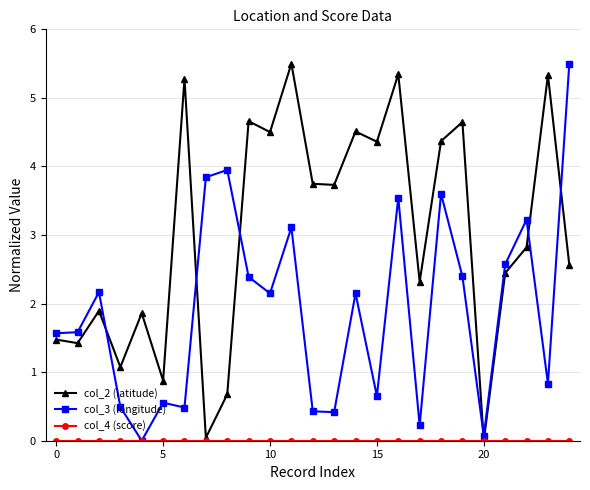

What is the maximum value shown in the chart?

5.5